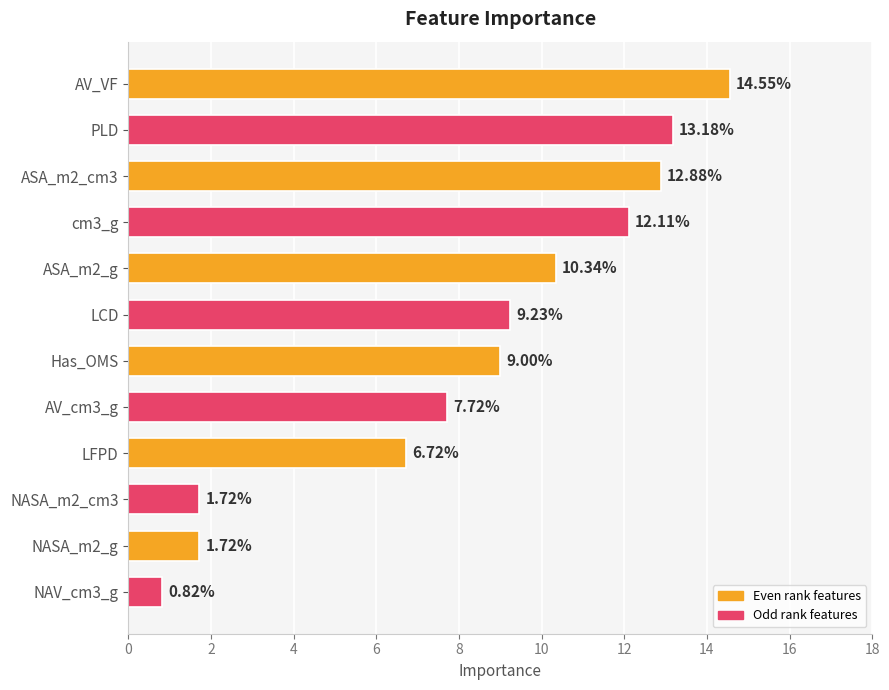

At which label is the value closest to 7?

LFPD